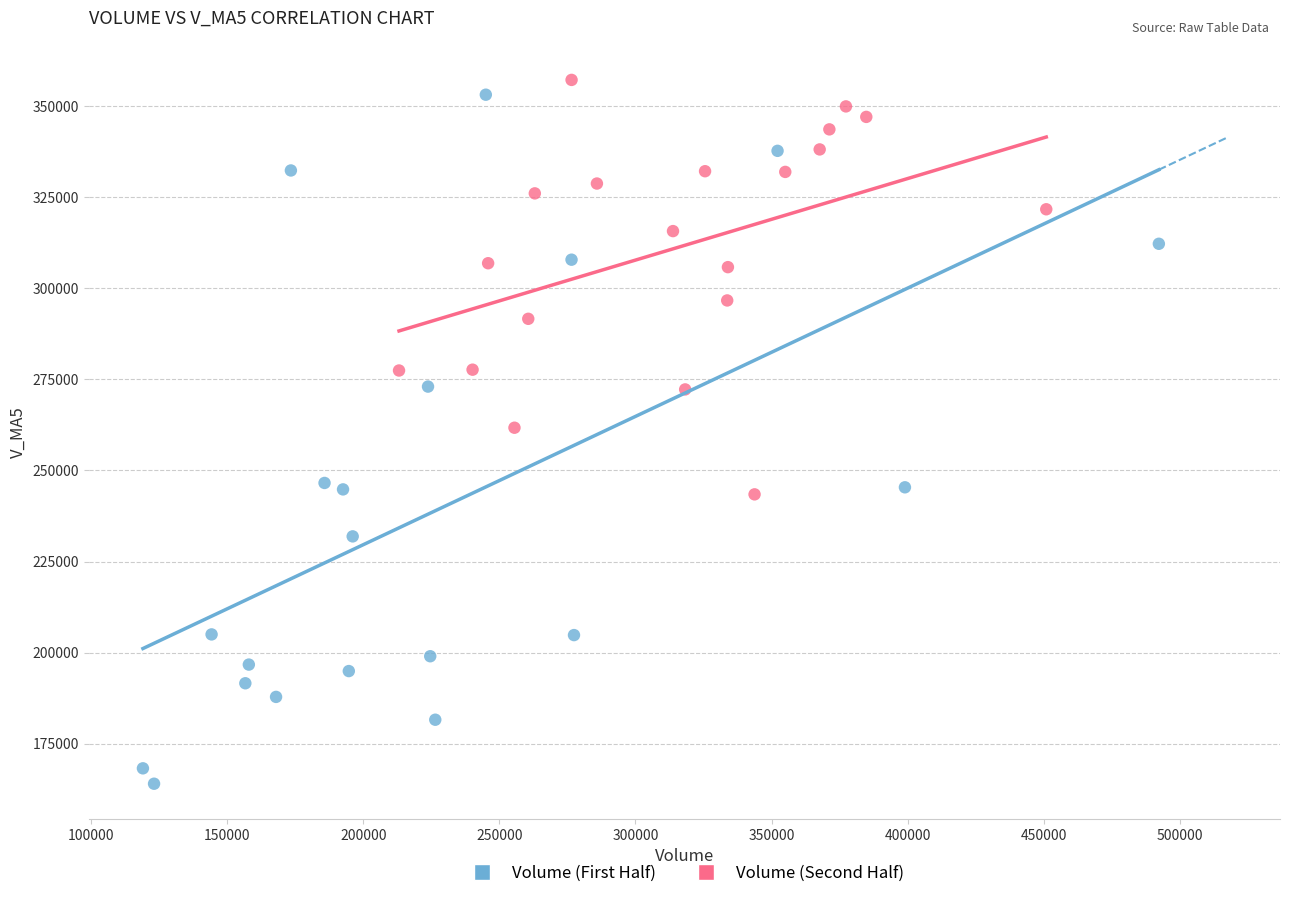

Which series contains the lowest Y value?

Volume (First Half)